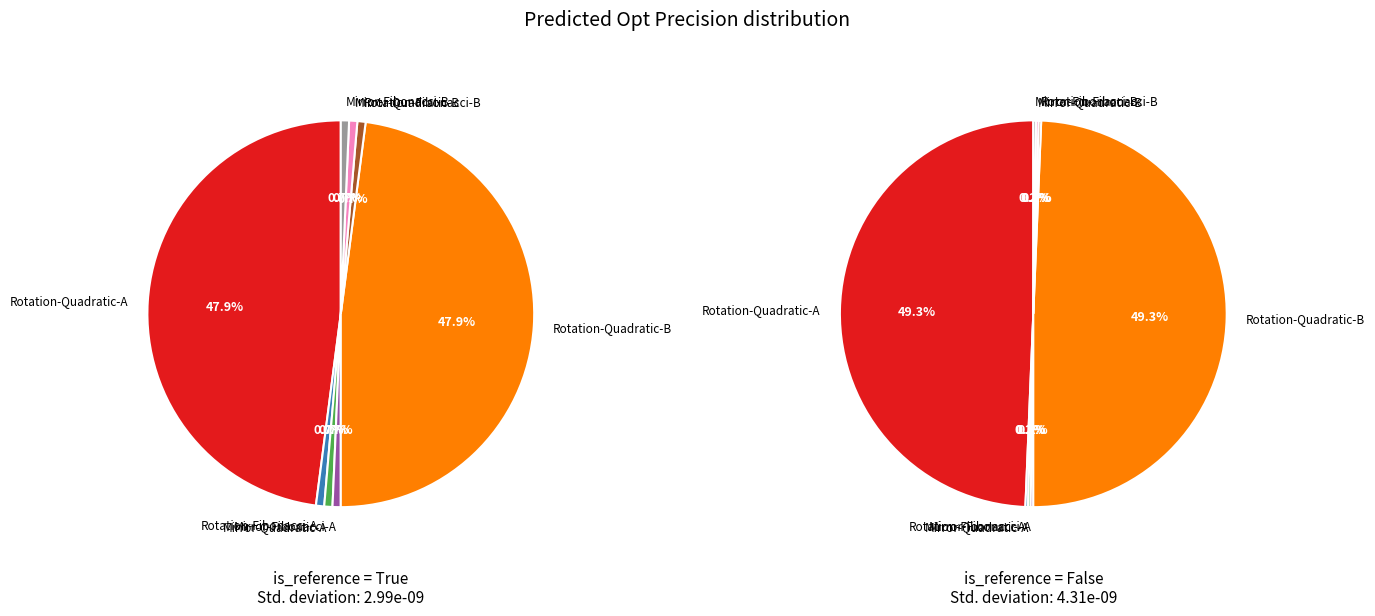

How many segments does this pie chart have?

8